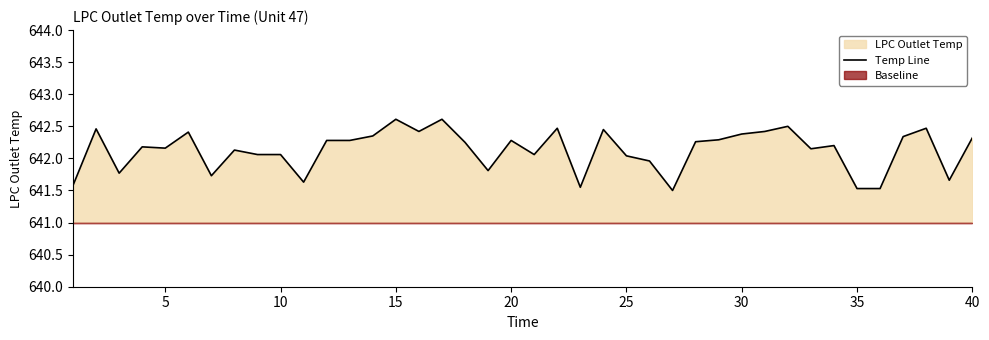

True or false: there are more than 0 points higher than both neighbors.

True